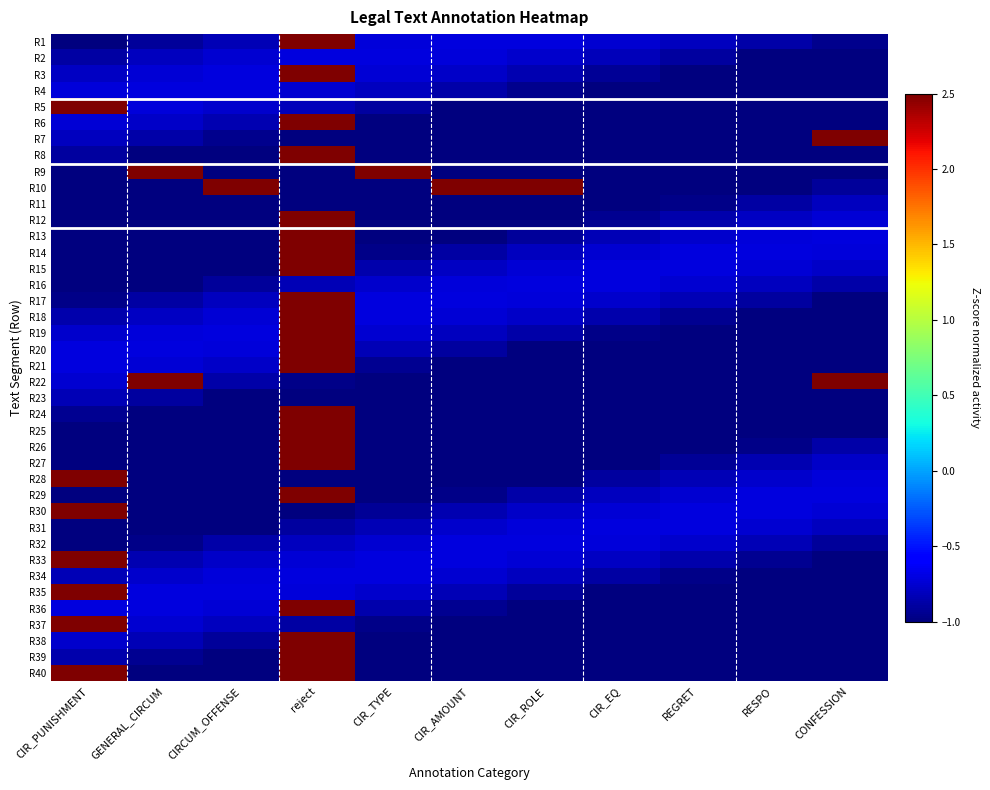

Which series has the largest total across all categories?

R10